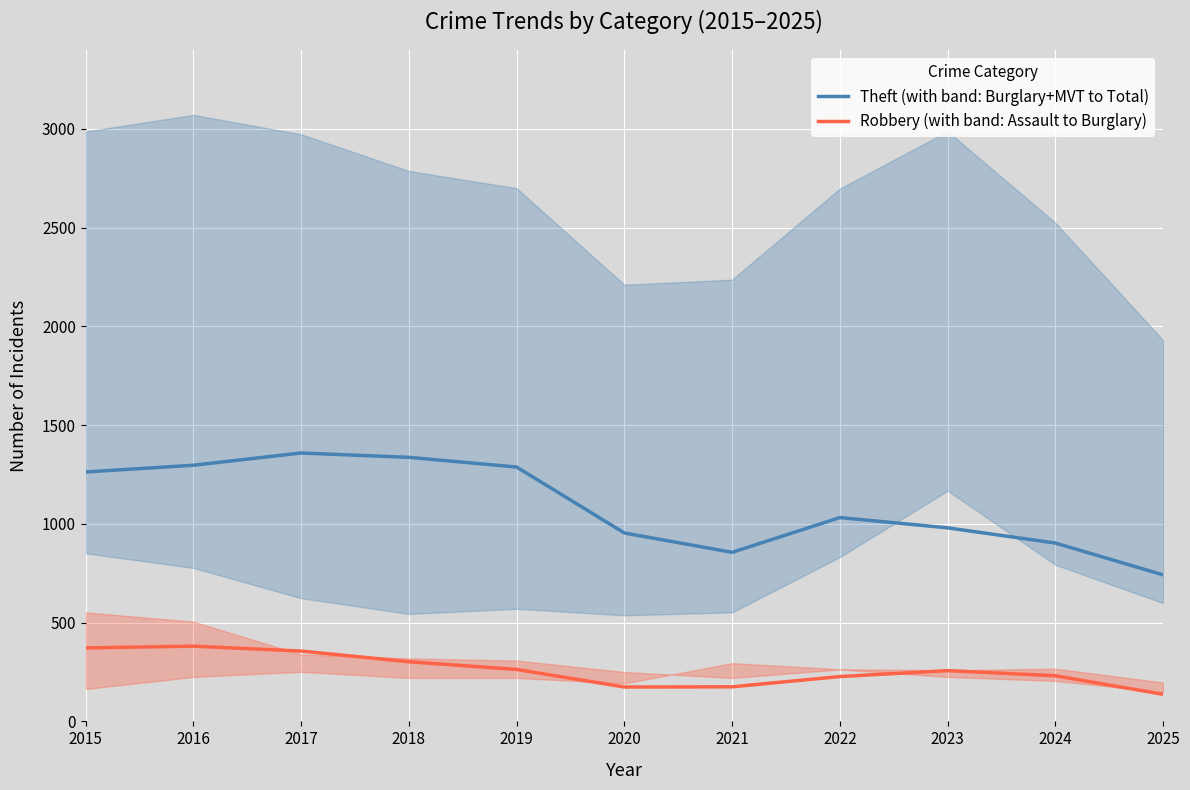

How many interior local valleys does the Robbery (with band: Assault to Burglary) series have?

1